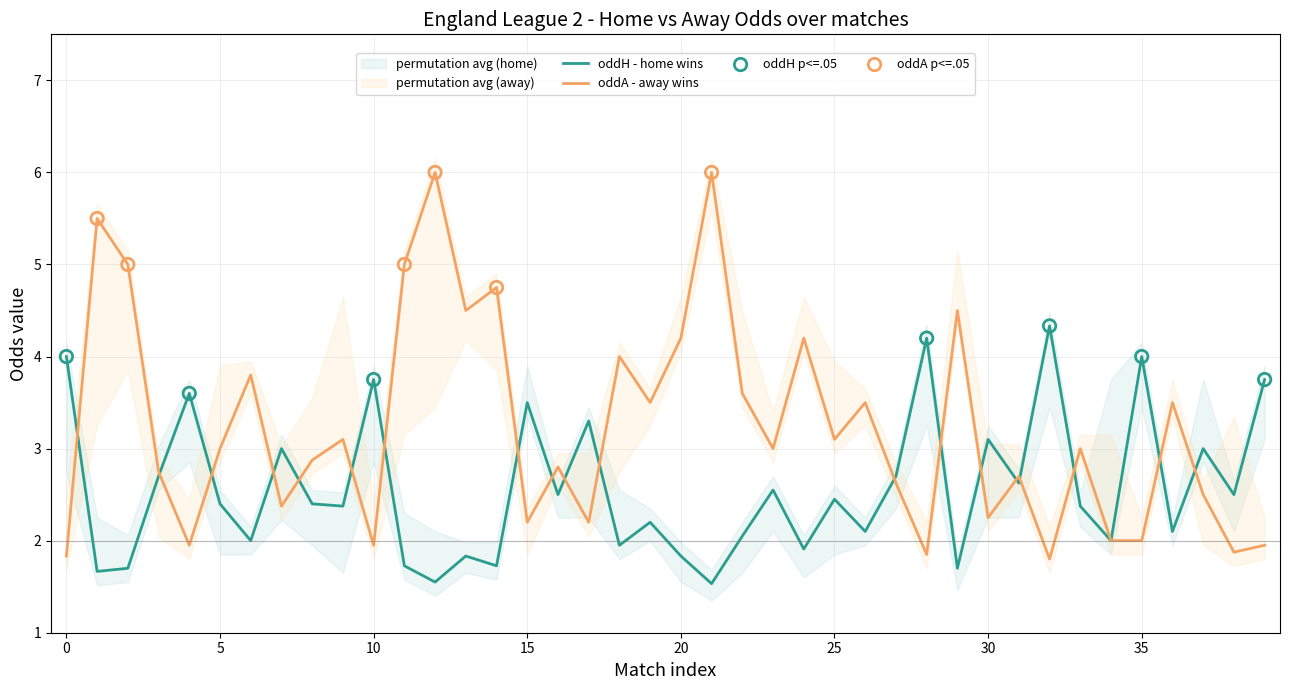

Which series contains the lowest Y value?

oddH